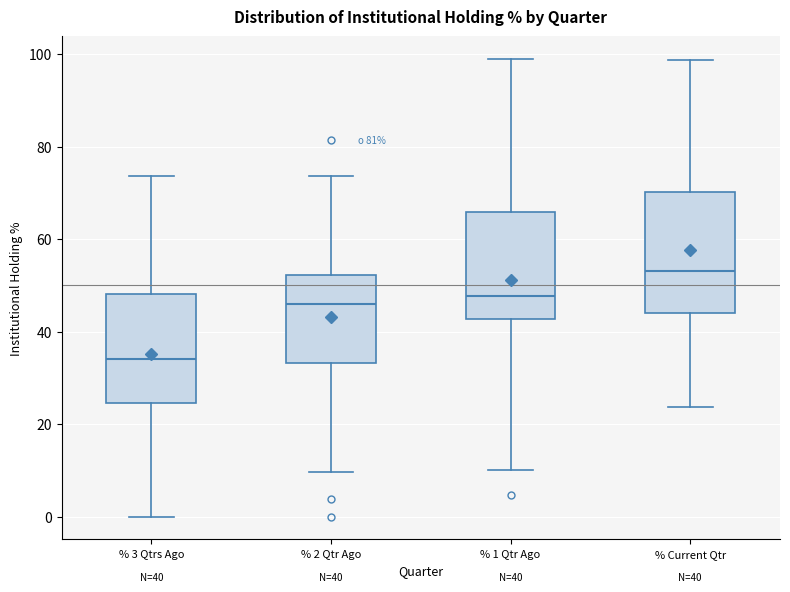

Which box has the highest median line?

% Current Qtr